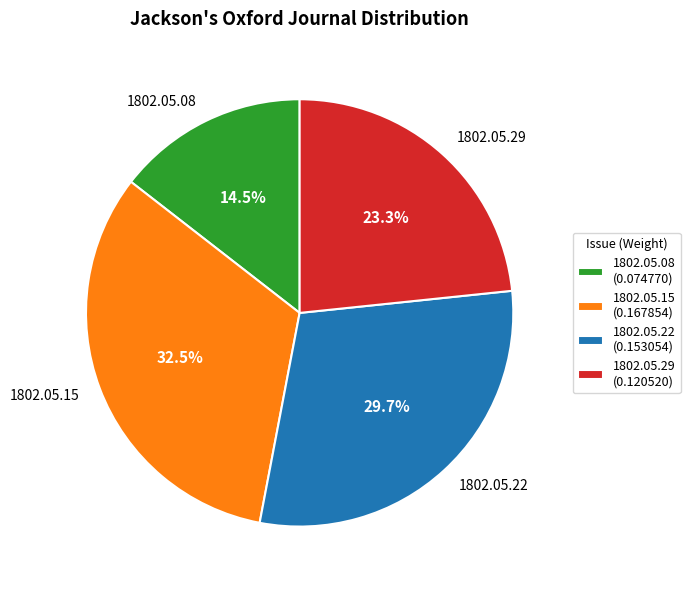

Is there a majority slice in this chart?

No